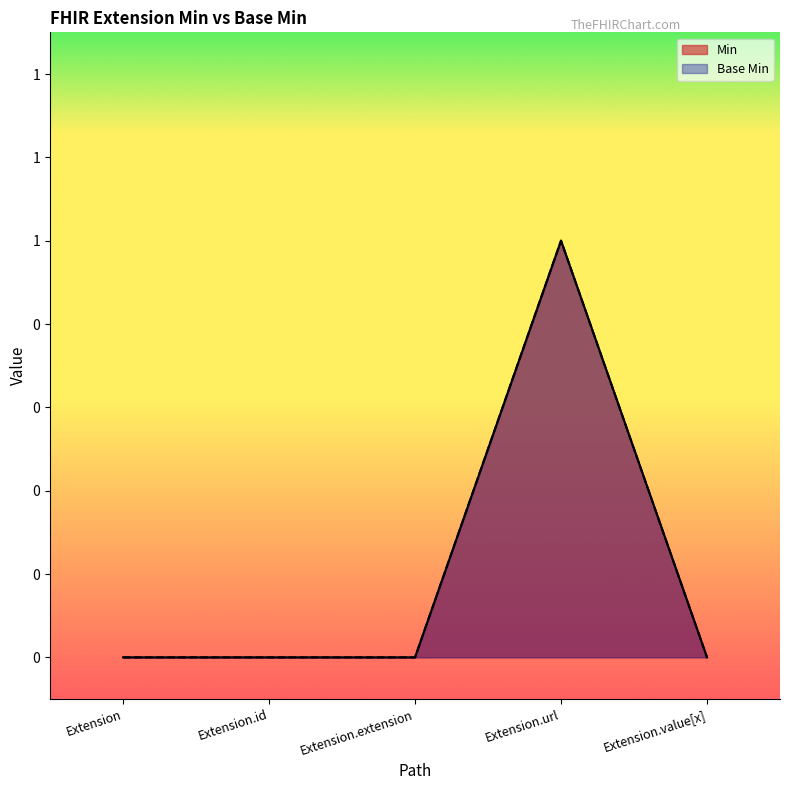

List the series in order of their peak value, highest first.

Base Min, Min